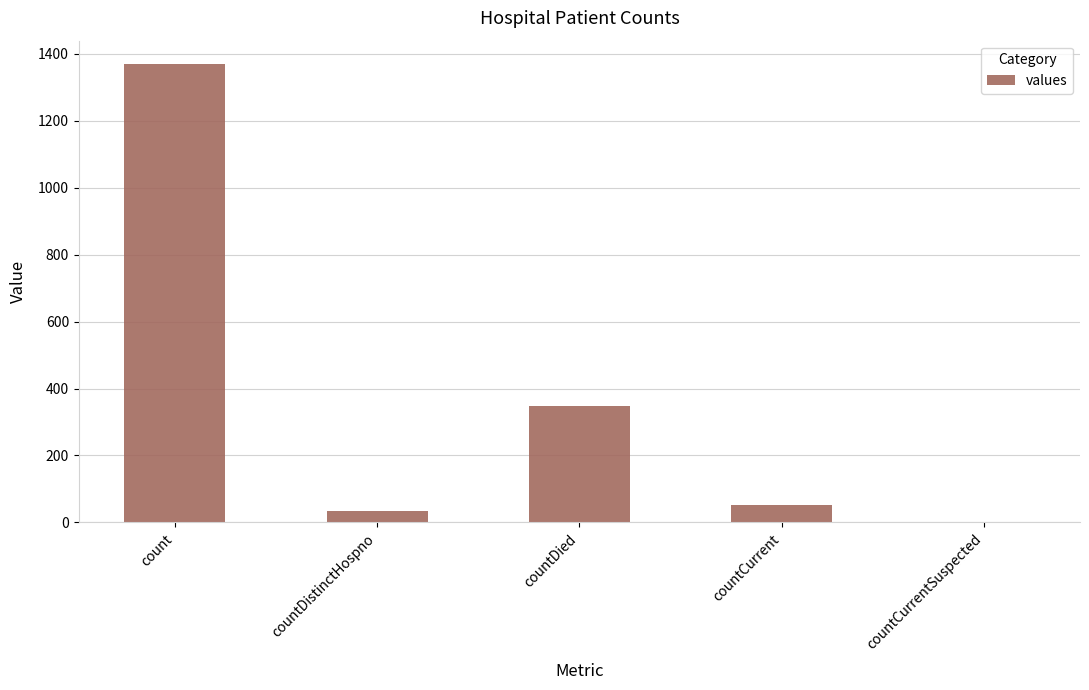

At which label is the value closest to 685?

countDied